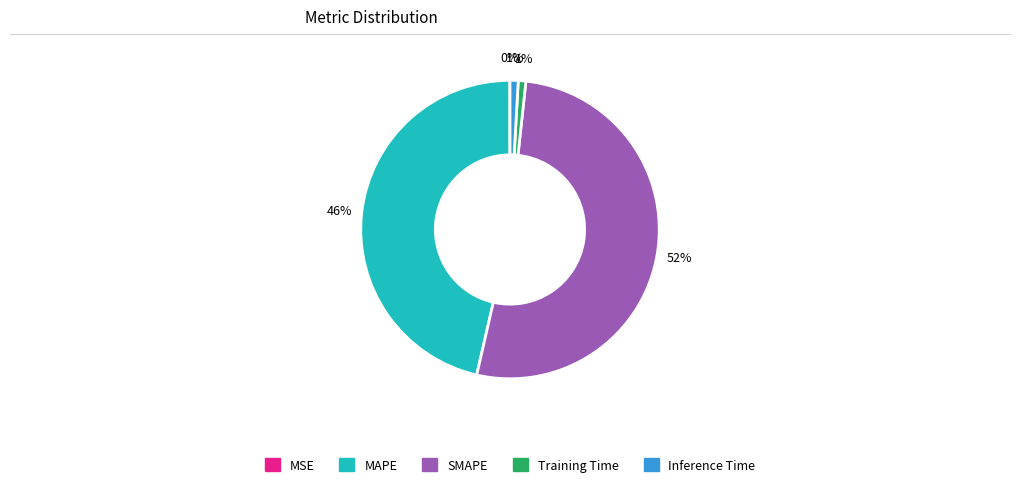

Which slice is the largest?

SMAPE